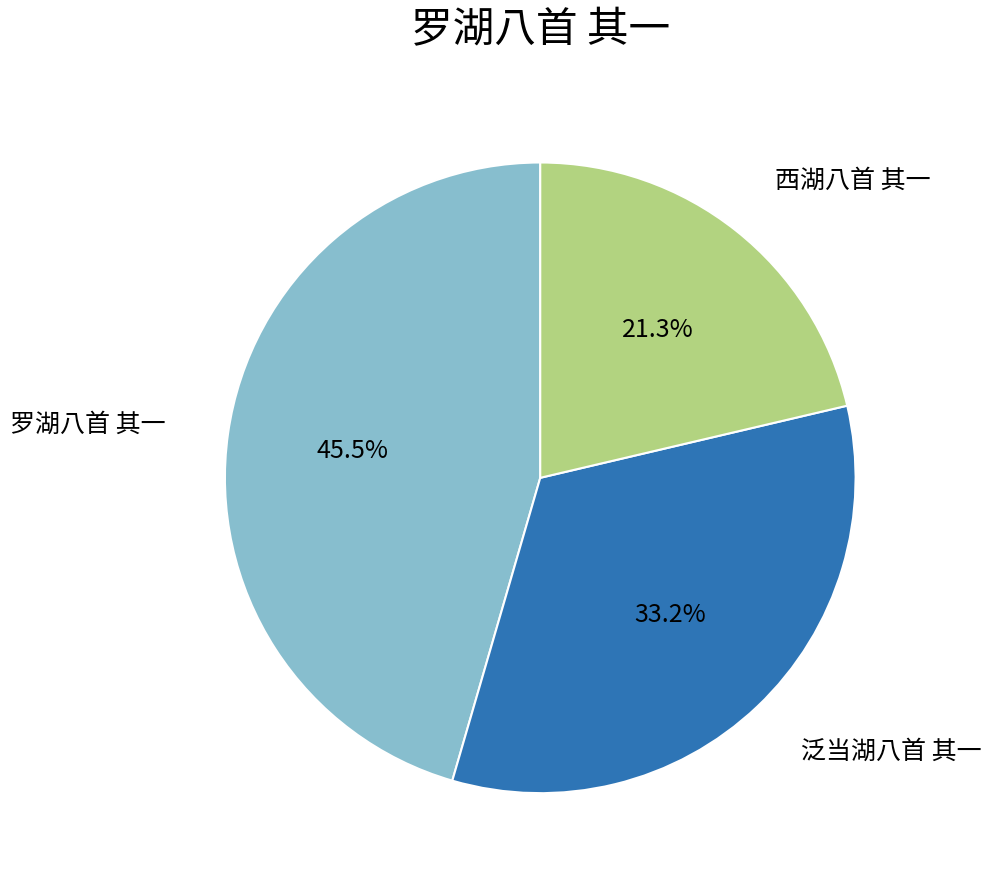

What portion of the pie excludes 泛当湖八首 其一?

66.8%